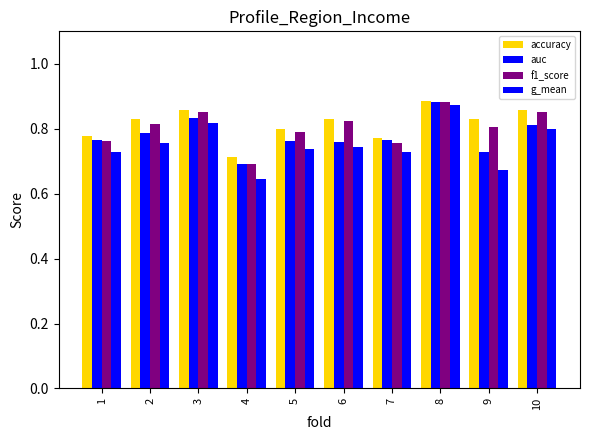

Rank the series at 3 from lowest to highest value.

g_mean, auc, f1_score, accuracy